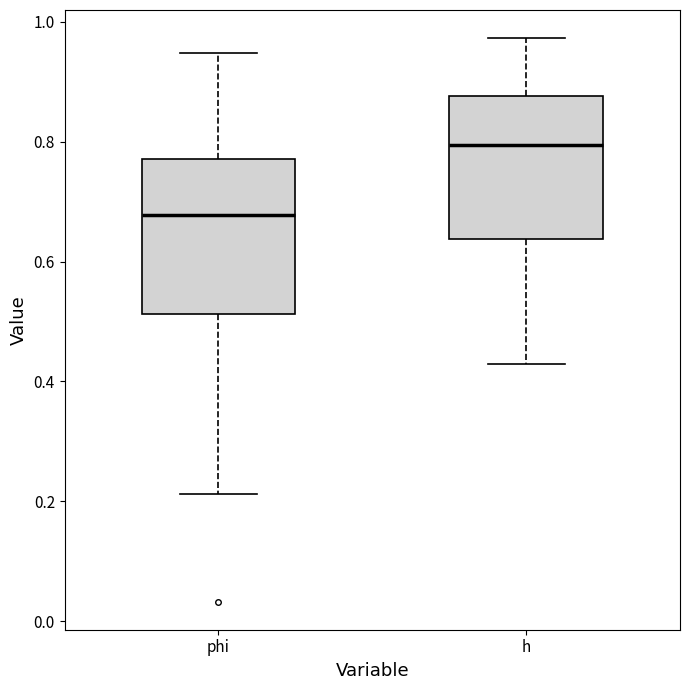

Reading left to right, transcribe this box plot: for each box, give where its median line is, the range the box spans, and where its two whiskers end, as read against the y-axis. The values are not printed on the chart, so give them approximately, as read against the axis.

phi: median 0.68, box 0.52 to 0.78, whiskers 0.22 to 0.94
h: median 0.80, box 0.64 to 0.88, whiskers 0.42 to 0.98